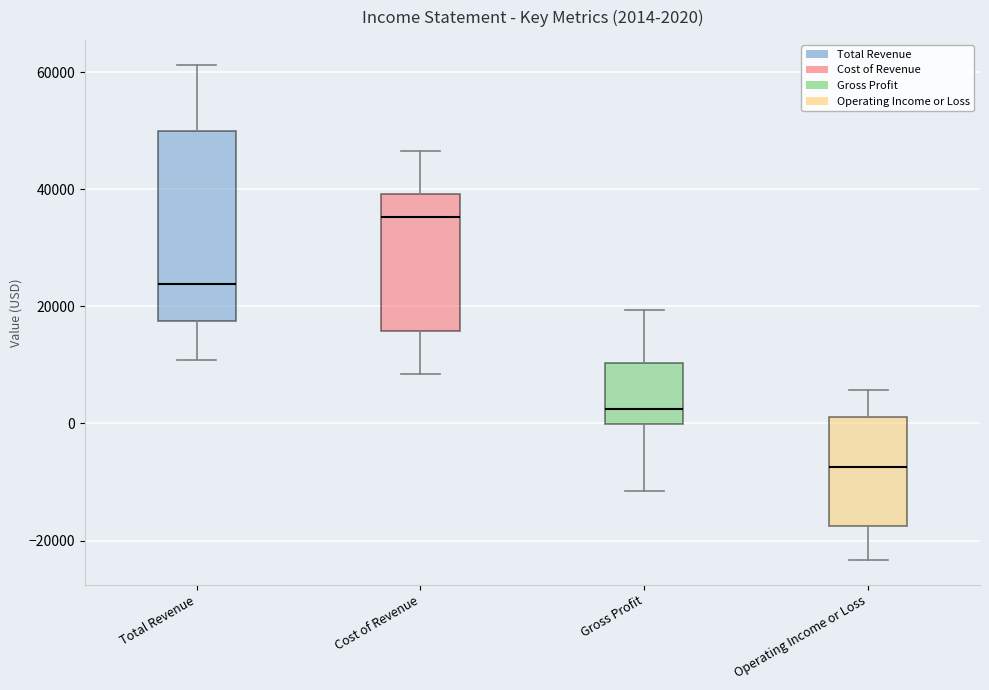

Which box's median line is the highest?

Cost of Revenue